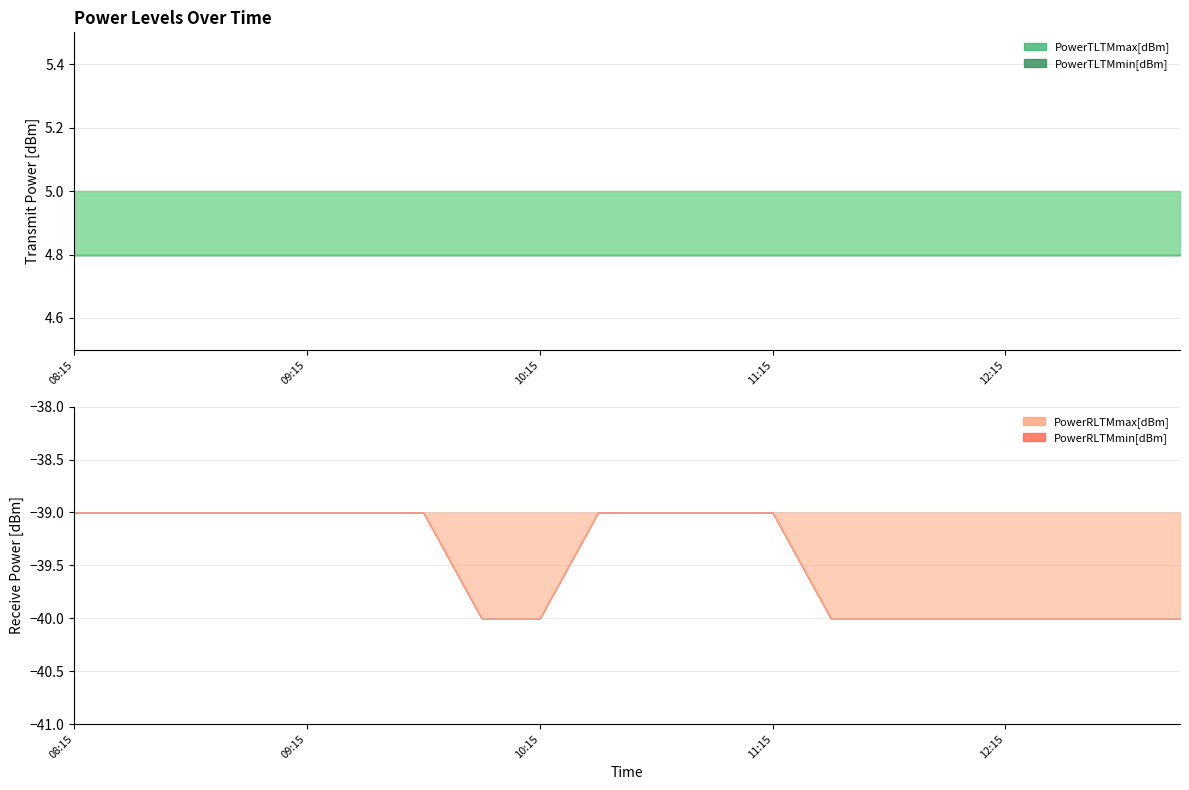

Which series changed the most between 10:15 and 10:45?

PowerRLTMmin[dBm]